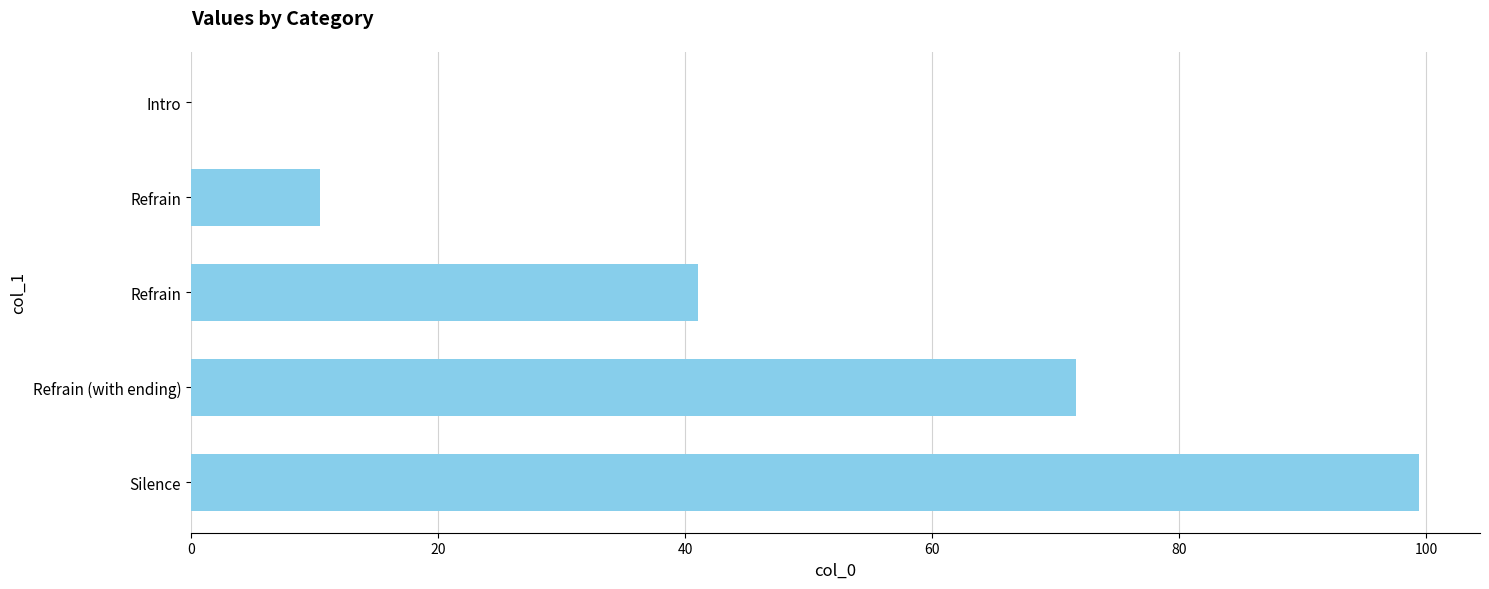

How many distinct data groups are displayed?

1